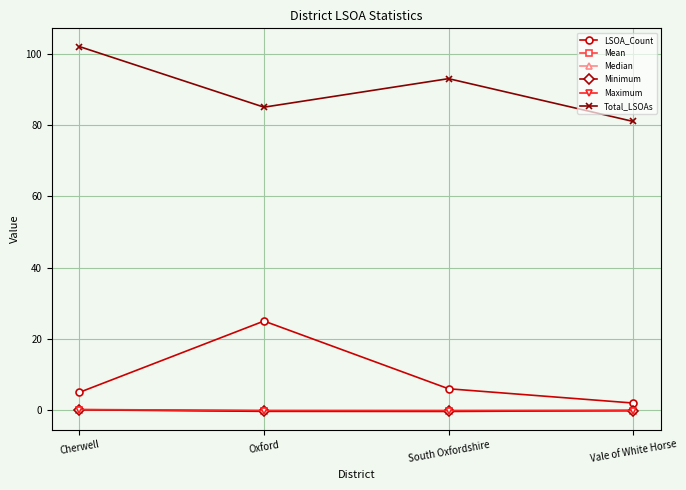

What is the value of the Total_LSOAs point at the 4th from the left?

81.0